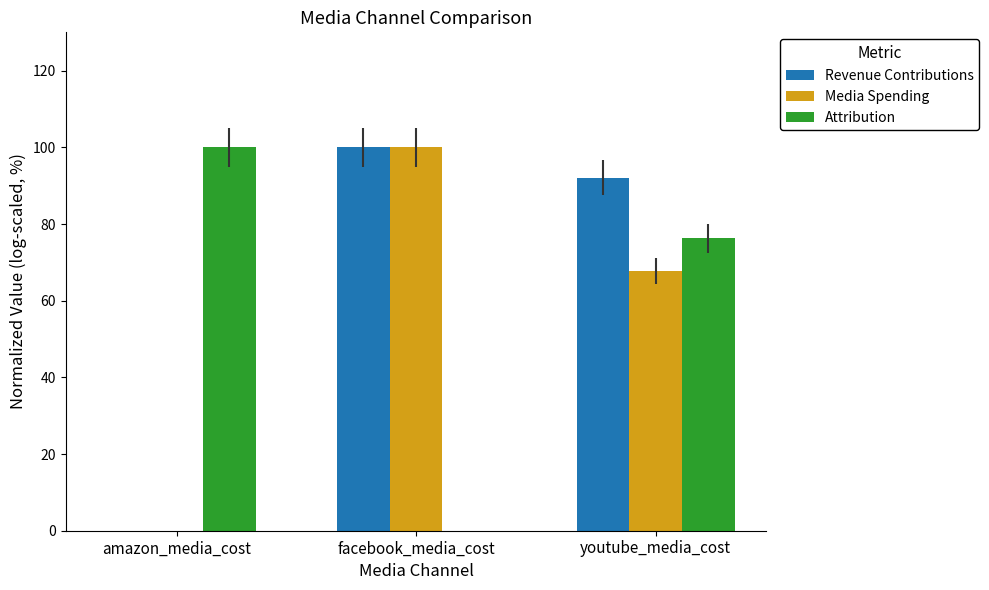

What is the greatest value displayed?

100.0